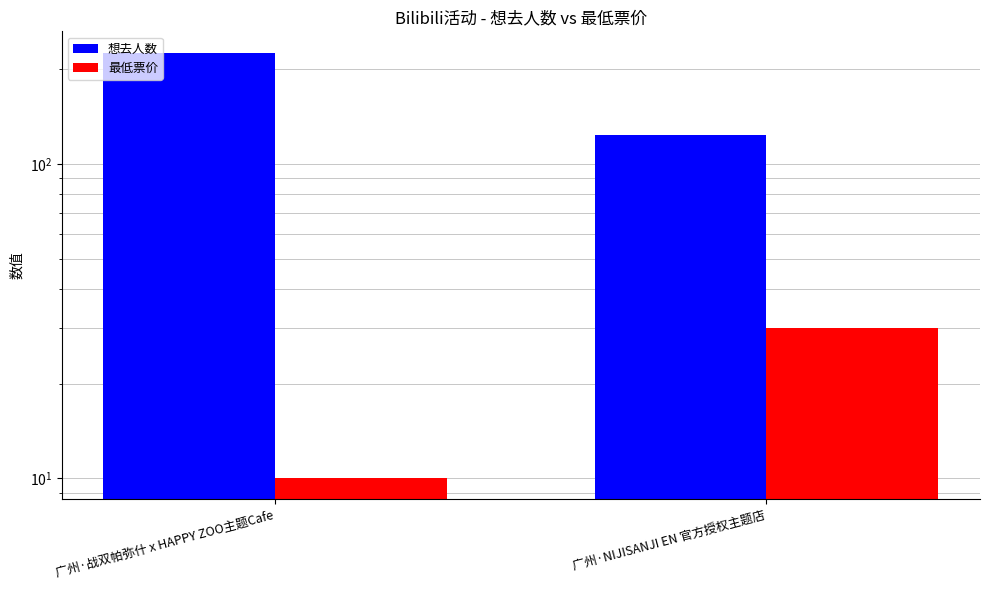

List the series in order of their peak value, lowest first.

最低票价, 想去人数